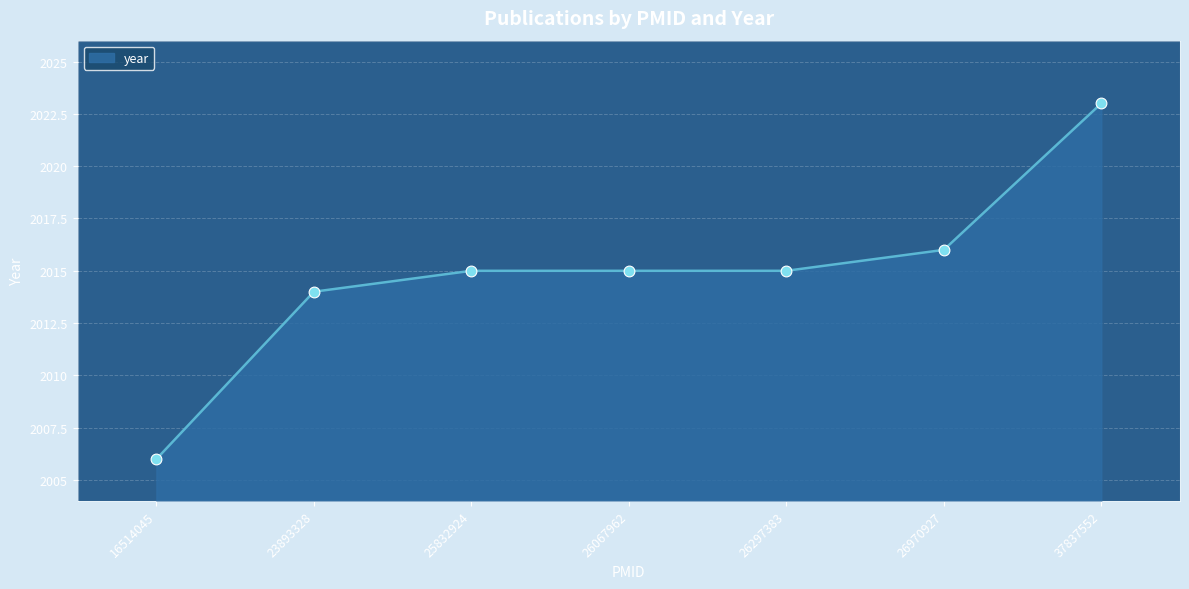

Between 26970927 and 16514045, which is larger?

26970927